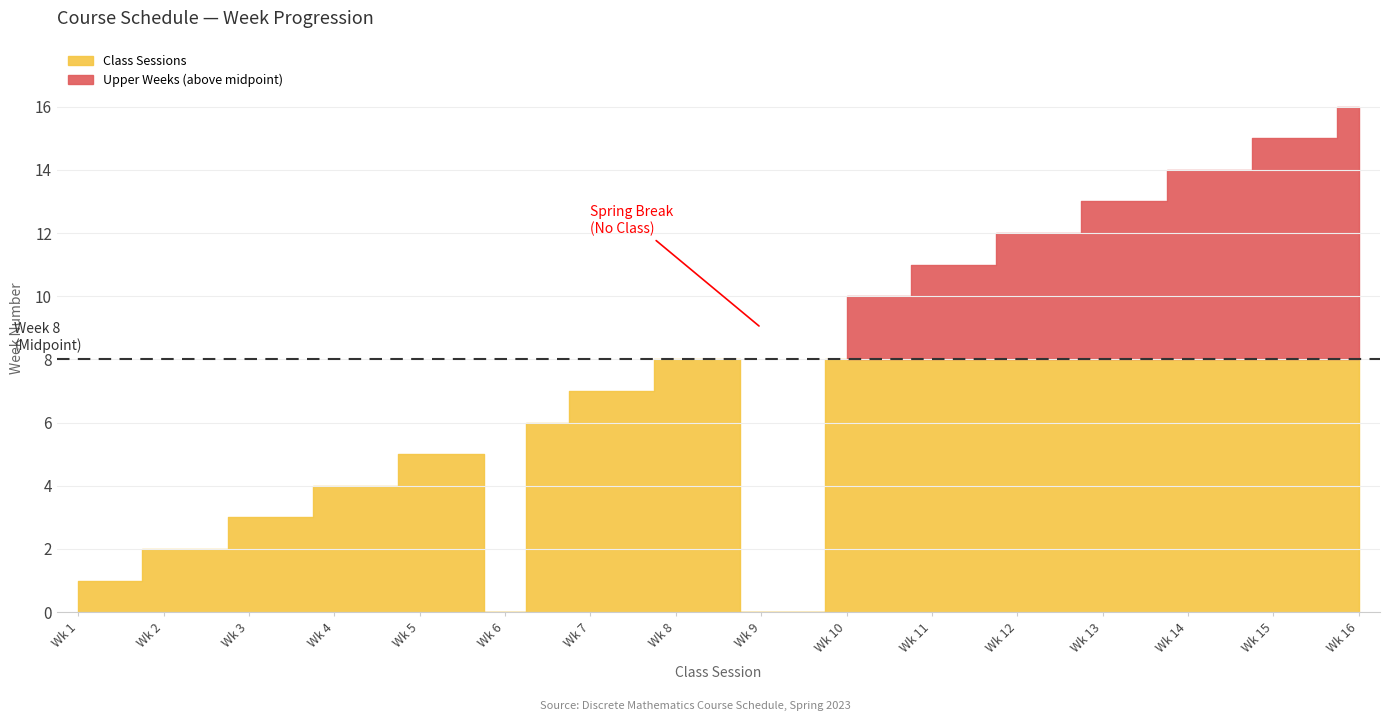

Is it true that No Class equals -1 at Week 3 T?

False